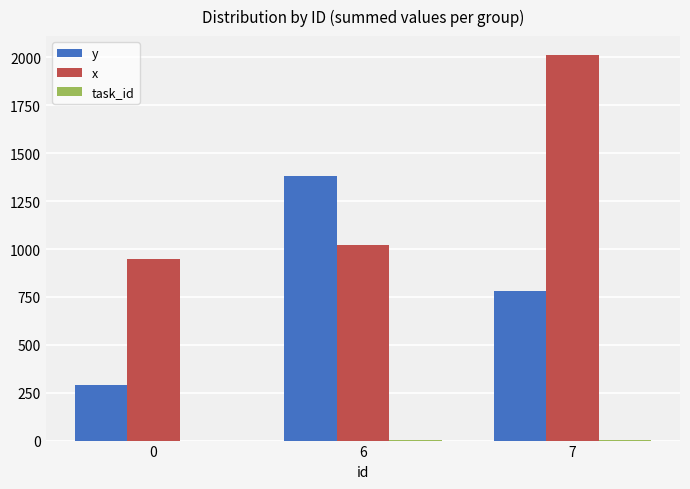

Count the number of categories in the chart.

3